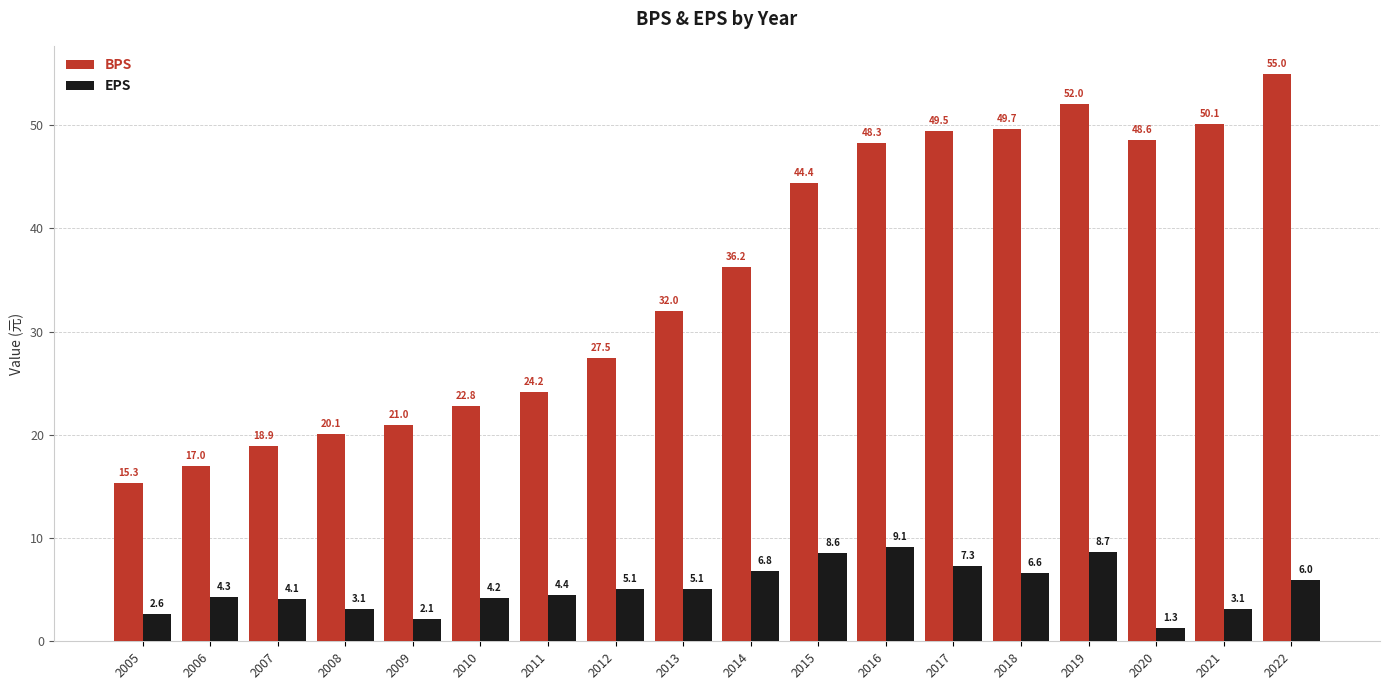

What is the sum of the BPS values at 2014 and 2007?

55.1